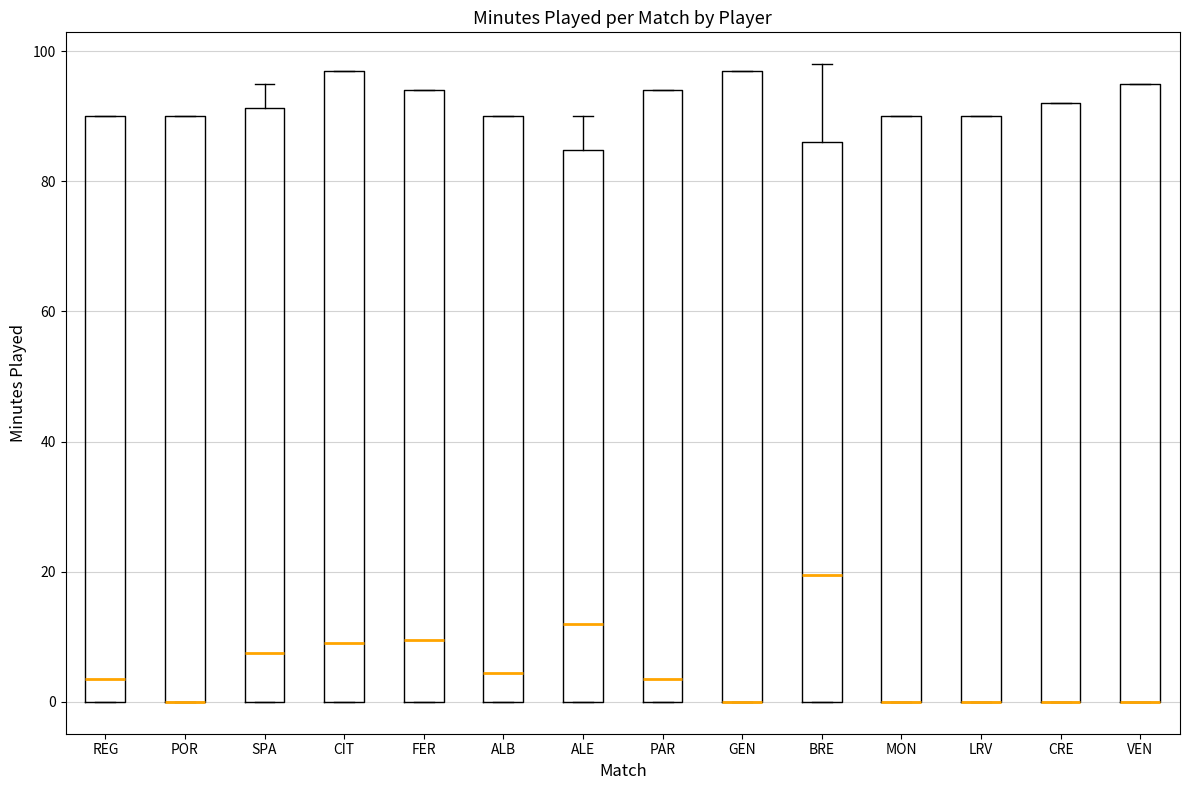

Reading left to right, transcribe this box plot: for each box, give where its median line is, the range the box spans, and where its two whiskers end, as read against the y-axis. The values are not printed on the chart, so give them approximately, as read against the axis.

REG: median 4, box 0 to 90, whiskers 0 to 90
POR: median 0 (drawn on the box's lower edge), box 0 to 90, whiskers 0 to 90
SPA: median 8, box 0 to 92, whiskers 0 to 96
CIT: median 10, box 0 to 98, whiskers 0 to 98
FER: median 10, box 0 to 94, whiskers 0 to 94
ALB: median 4, box 0 to 90, whiskers 0 to 90
ALE: median 12, box 0 to 84, whiskers 0 to 90
PAR: median 4, box 0 to 94, whiskers 0 to 94
GEN: median 0 (drawn on the box's lower edge), box 0 to 98, whiskers 0 to 98
BRE: median 20, box 0 to 86, whiskers 0 to 98
MON: median 0 (drawn on the box's lower edge), box 0 to 90, whiskers 0 to 90
LRV: median 0 (drawn on the box's lower edge), box 0 to 90, whiskers 0 to 90
CRE: median 0 (drawn on the box's lower edge), box 0 to 92, whiskers 0 to 92
VEN: median 0 (drawn on the box's lower edge), box 0 to 96, whiskers 0 to 96